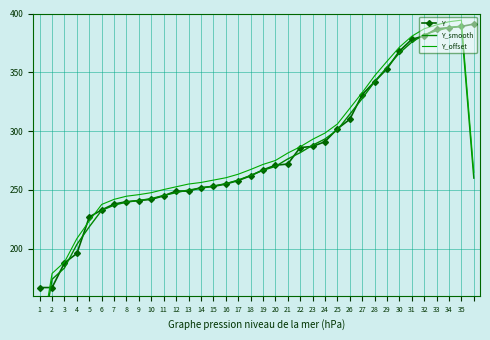

What is the difference between the maximum and minimum values in the Y series?

224